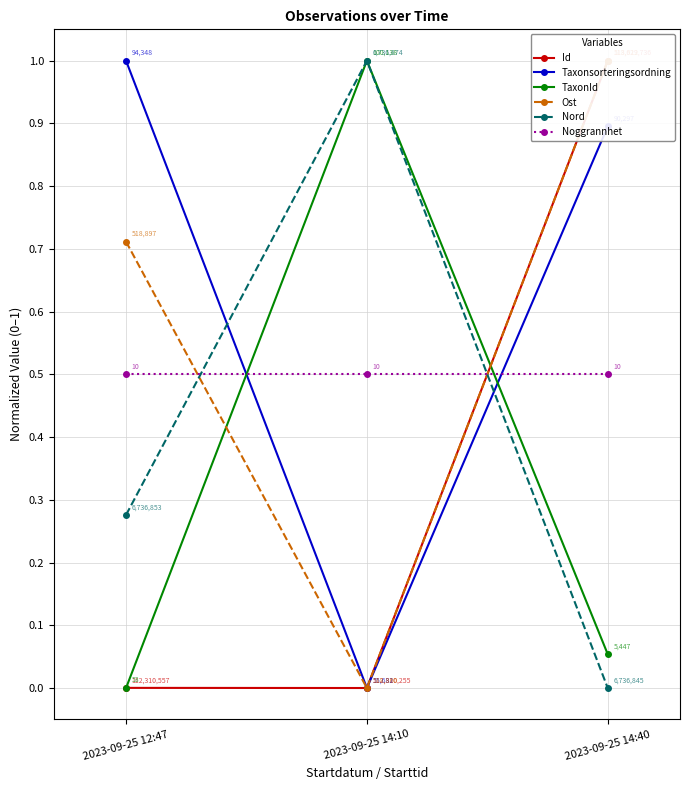

Which series changed the most between 2023-09-25 12:47 and 2023-09-25 14:10?

Taxonsorteringsordning